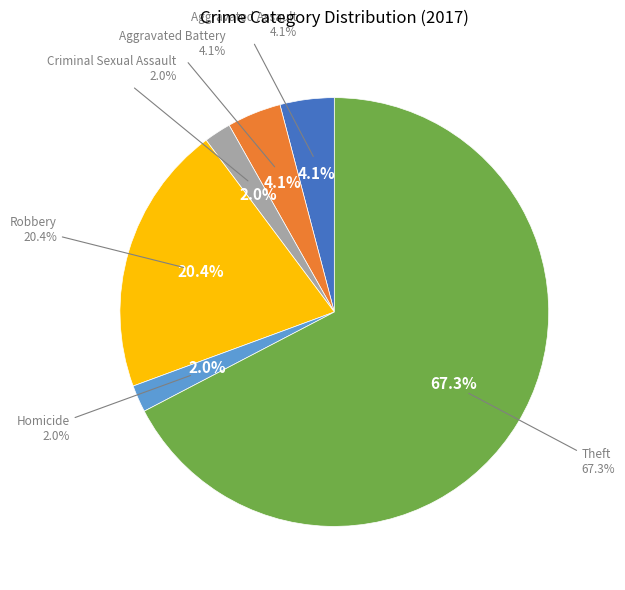

What is the change in value from Aggravated Battery to Robbery?

+8